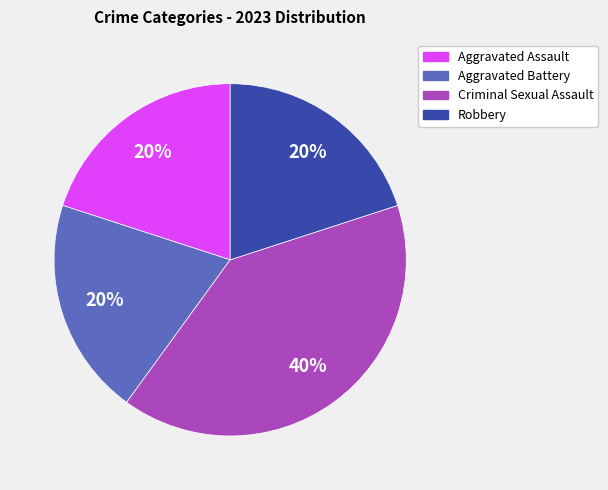

Is Aggravated Battery the majority of the pie?

No